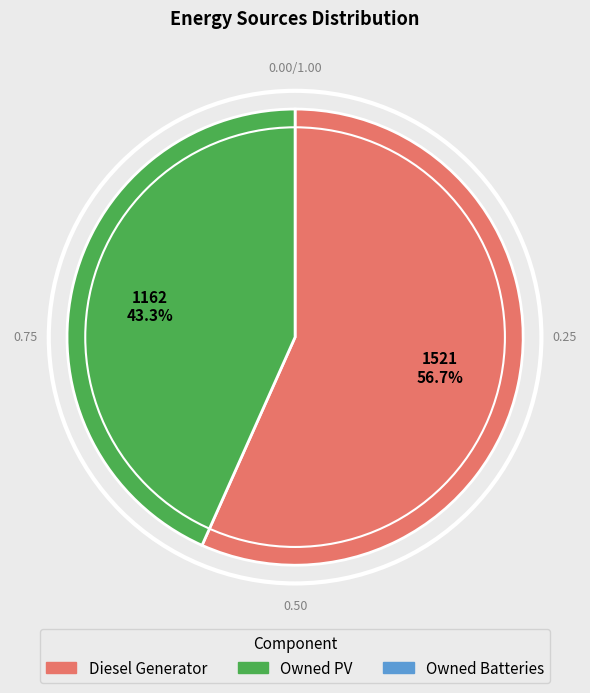

Does any single category account for the majority?

Yes